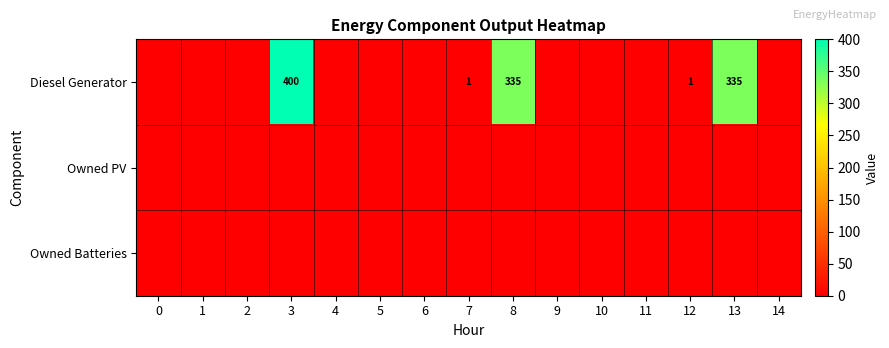

Is it true that Diesel Generator equals -140 at 4?

False